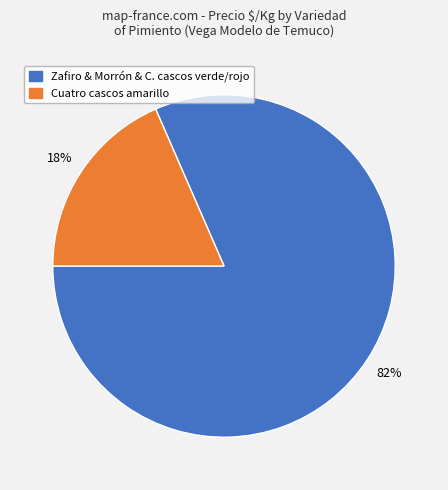

Is there a majority slice in this chart?

Yes